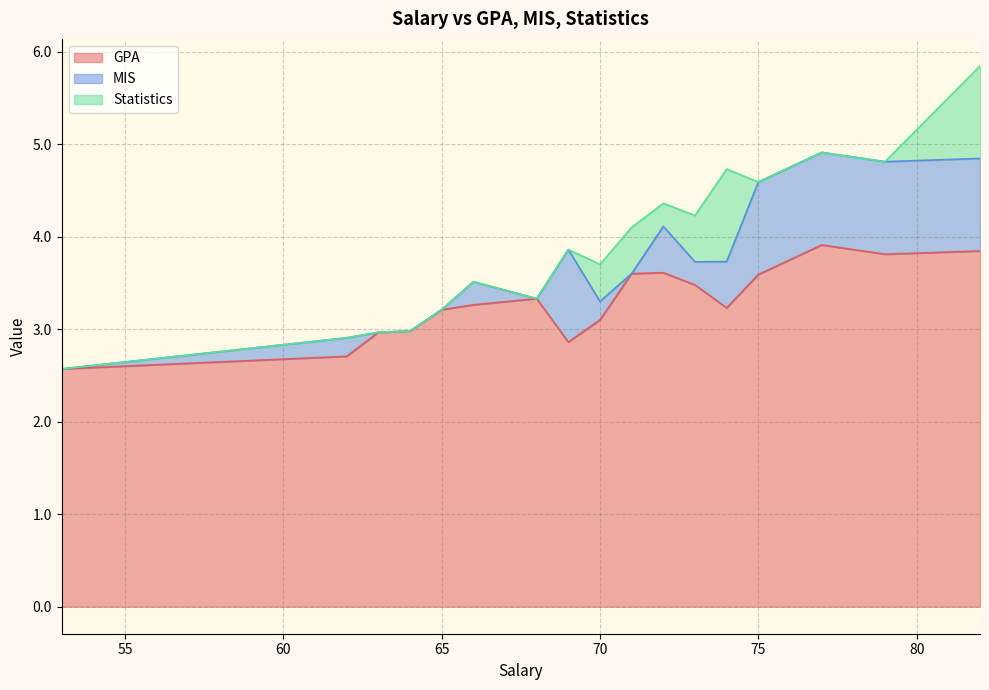

The value of GPA at 73 is 1.3. True or false?

False